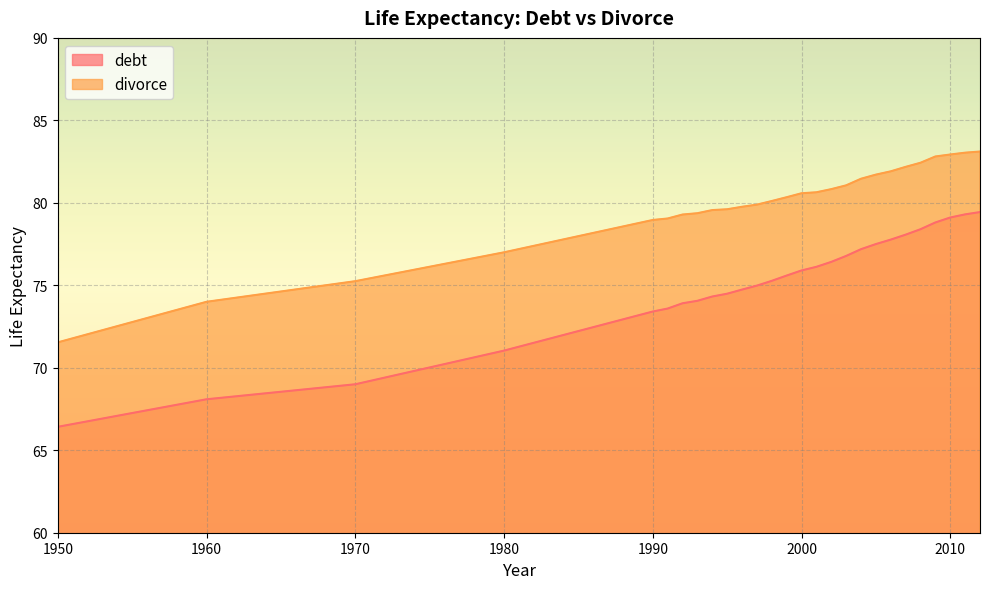

Is the value of debt at 2006 greater than the value of divorce at 2001?

No